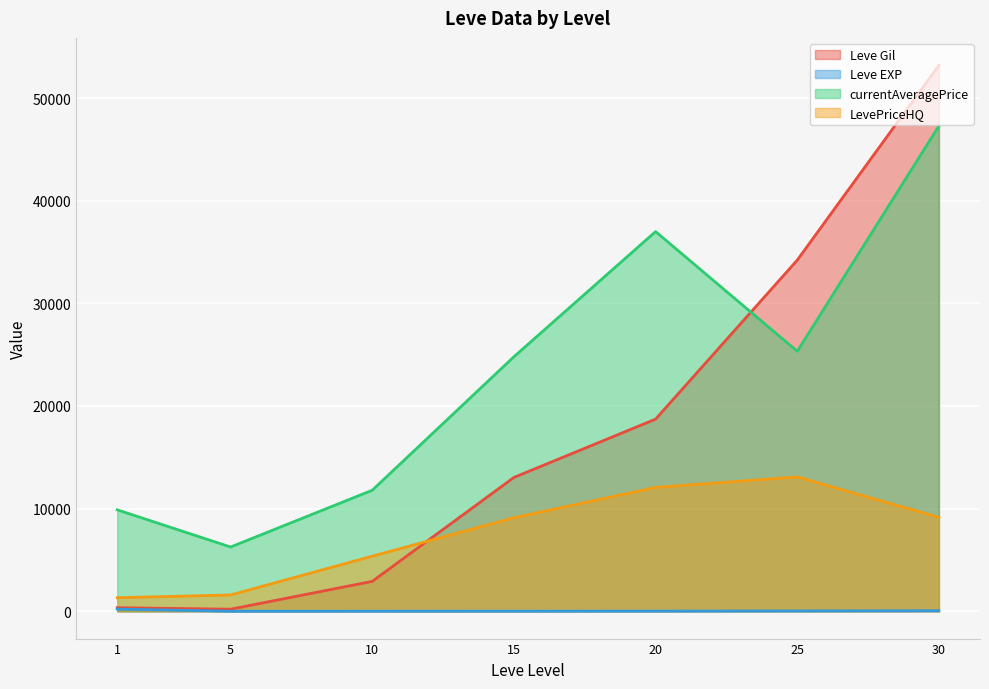

Rank the series by their average value, from highest to lowest.

currentAveragePrice, Leve Gil, LevePriceHQ, Leve EXP